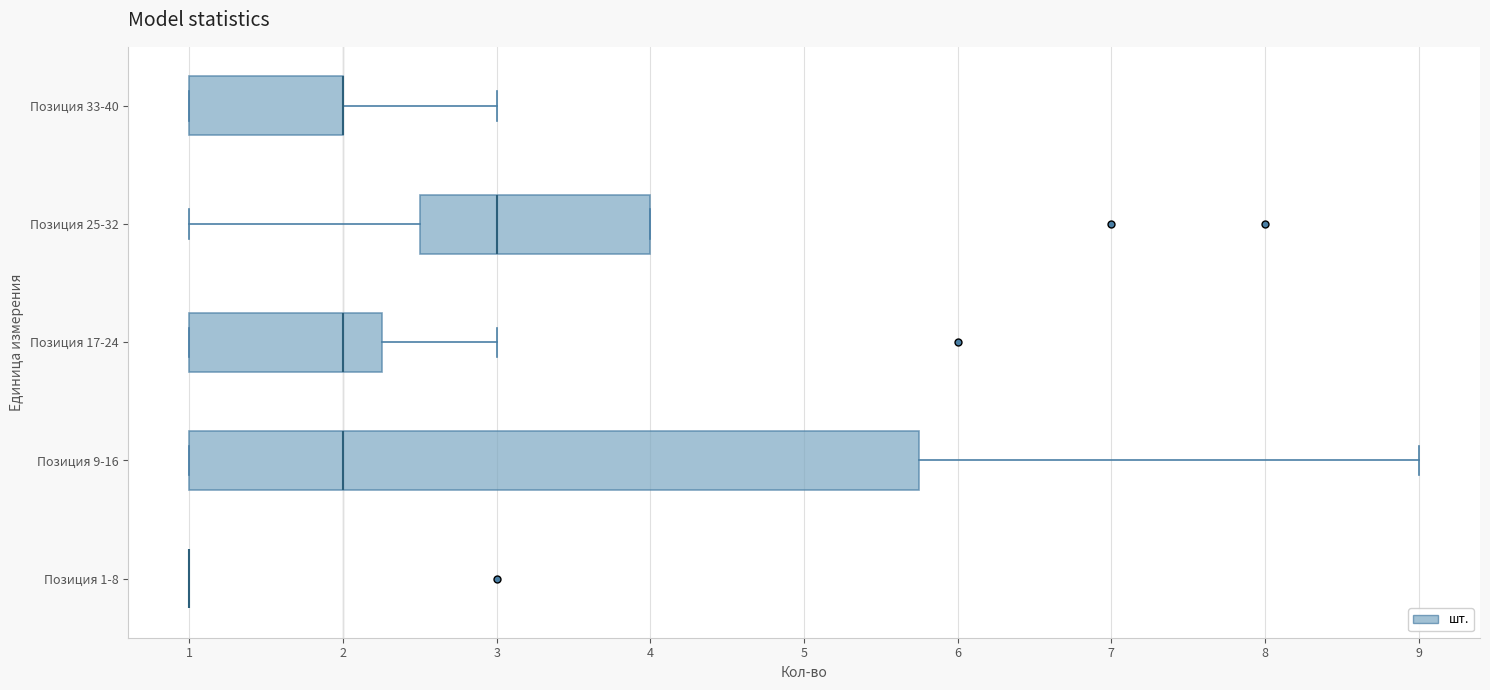

Reading bottom to top, transcribe this box plot: for each box, give where its median line is, the range the box spans, and where its two whiskers end, as read against the x-axis. The values are not printed on the chart, so give them approximately, as read against the axis.

Позиция 1-8: box collapsed to a line at 1.0, whiskers 1.0 to 1.0
Позиция 9-16: median 2.0, box 1.0 to 5.8, whiskers 1.0 to 9.0
Позиция 17-24: median 2.0, box 1.0 to 2.3, whiskers 1.0 to 3.0
Позиция 25-32: median 3.0, box 2.5 to 4.0, whiskers 1.0 to 4.0
Позиция 33-40: median 2.0 (drawn on the box's right edge), box 1.0 to 2.0, whiskers 1.0 to 3.0